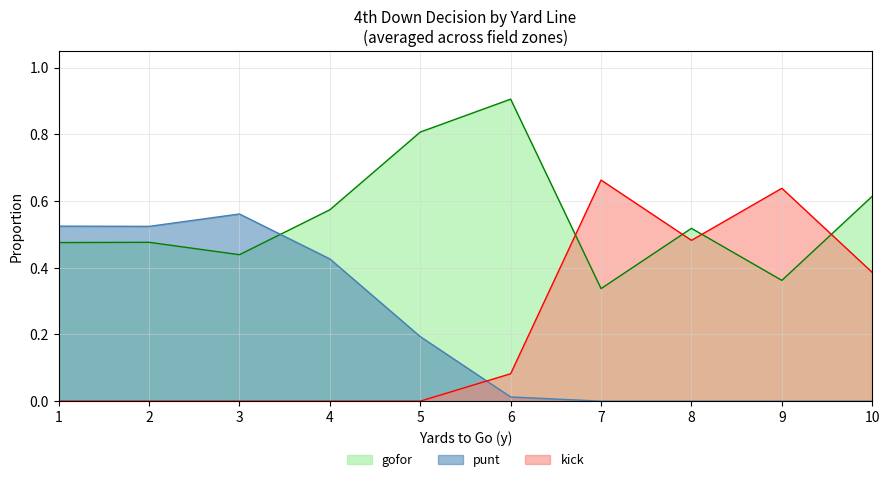

At which category is the sum across all series the highest?

1